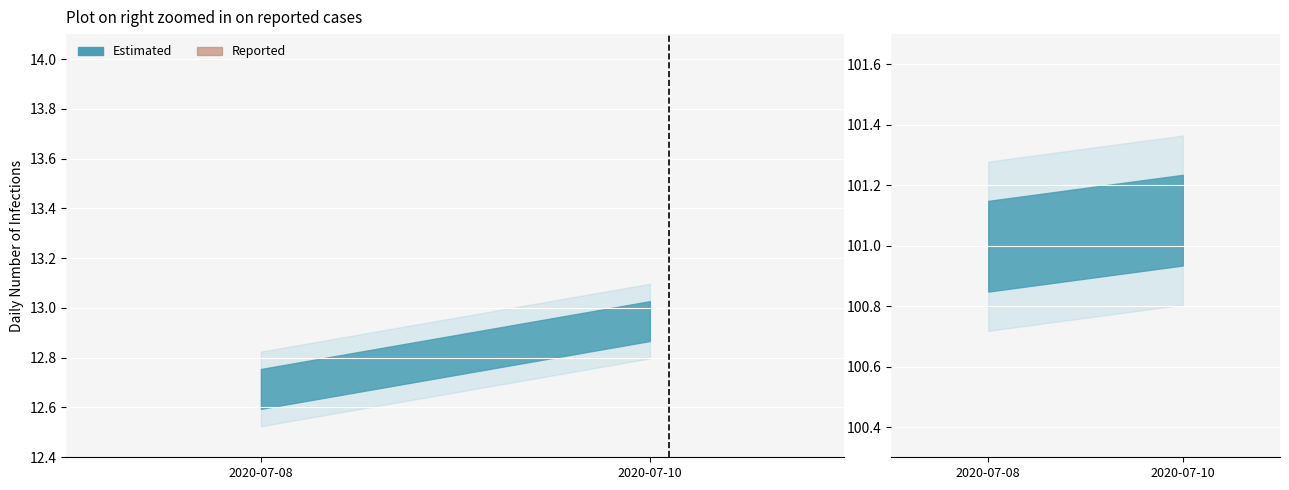

Are the bars horizontal?

No